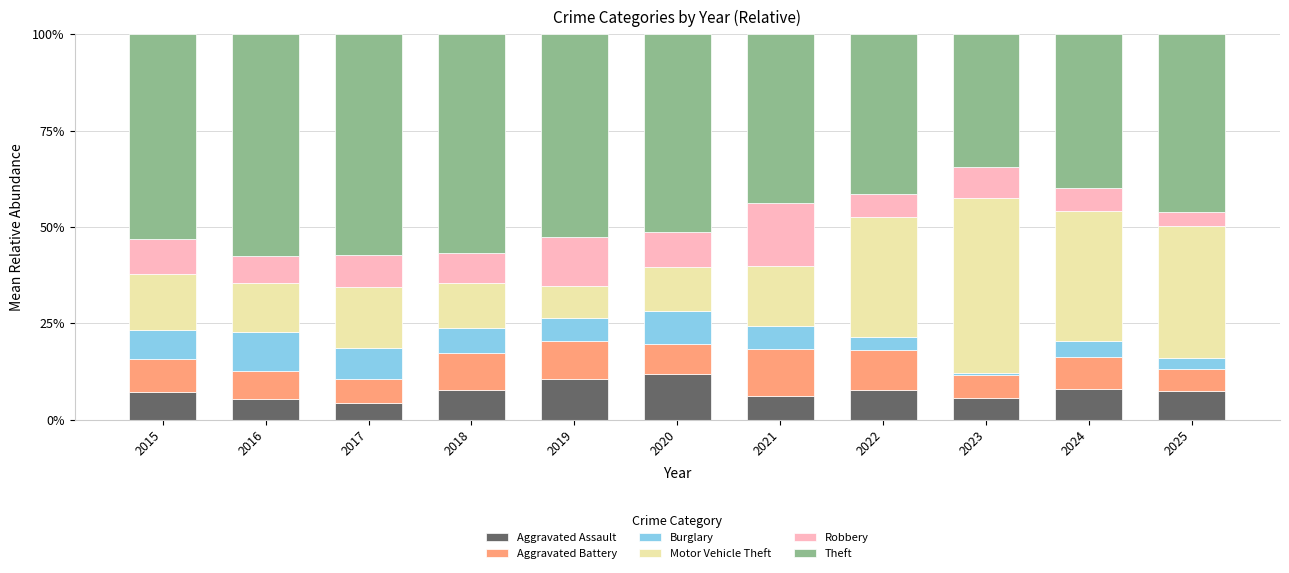

What is the difference between the maximum and minimum values in the Aggravated Assault series?

7.5